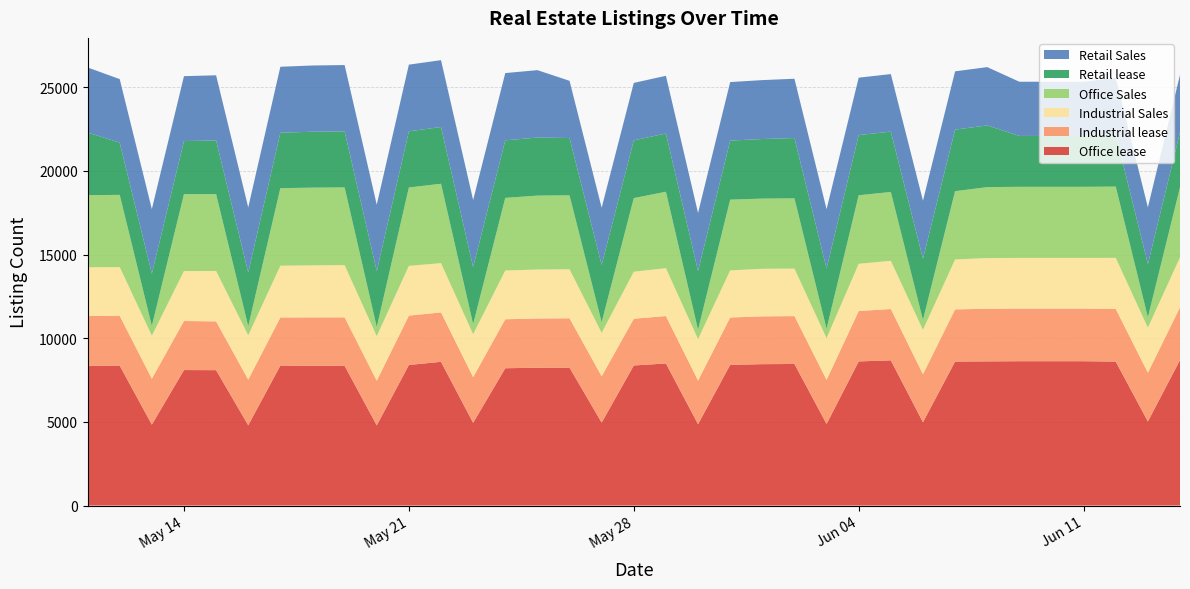

Reading left to right, transcribe all the data shown in this chart.

Office lease: 2024-05-11=8357	2024-05-12=8364	2024-05-13=4837	2024-05-14=8099	2024-05-15=8093	2024-05-16=4799	2024-05-17=8367	2024-05-18=8353	2024-05-19=8353	2024-05-20=4793	2024-05-21=8403	2024-05-22=8591	2024-05-23=4944	2024-05-24=8208	2024-05-25=8238	2024-05-26=8241	2024-05-27=4959	2024-05-28=8373	2024-05-29=8492	2024-05-30=4863	2024-05-31=8412	2024-06-01=8451	2024-06-02=8463	2024-06-03=4877	2024-06-04=8615	2024-06-05=8680	2024-06-06=4980	2024-06-07=8607	2024-06-08=8618	2024-06-09=8627	2024-06-10=8627	2024-06-11=8627	2024-06-12=8606	2024-06-13=5025	2024-06-14=8694
Industrial lease: 2024-05-11=2979	2024-05-12=2978	2024-05-13=2746	2024-05-14=2932	2024-05-15=2917	2024-05-16=2729	2024-05-17=2875	2024-05-18=2895	2024-05-19=2897	2024-05-20=2670	2024-05-21=2950	2024-05-22=2954	2024-05-23=2732	2024-05-24=2928	2024-05-25=2944	2024-05-26=2954	2024-05-27=2769	2024-05-28=2795	2024-05-29=2835	2024-05-30=2610	2024-05-31=2830	2024-06-01=2858	2024-06-02=2862	2024-06-03=2637	2024-06-04=3012	2024-06-05=3069	2024-06-06=2872	2024-06-07=3119	2024-06-08=3146	2024-06-09=3147	2024-06-10=3147	2024-06-11=3147	2024-06-12=3148	2024-06-13=2920	2024-06-14=3152
Industrial Sales: 2024-05-11=2905	2024-05-12=2913	2024-05-13=2570	2024-05-14=2987	2024-05-15=3012	2024-05-16=2648	2024-05-17=3094	2024-05-18=3109	2024-05-19=3120	2024-05-20=2661	2024-05-21=2973	2024-05-22=2945	2024-05-23=2565	2024-05-24=2915	2024-05-25=2926	2024-05-26=2928	2024-05-27=2594	2024-05-28=2810	2024-05-29=2862	2024-05-30=2475	2024-05-31=2814	2024-06-01=2843	2024-06-02=2838	2024-06-03=2490	2024-06-04=2824	2024-06-05=2880	2024-06-06=2648	2024-06-07=2983	2024-06-08=3029	2024-06-09=3029	2024-06-10=3029	2024-06-11=3029	2024-06-12=3052	2024-06-13=2686	2024-06-14=2990
Office Sales: 2024-05-11=4314	2024-05-12=4316	2024-05-13=581	2024-05-14=4595	2024-05-15=4592	2024-05-16=542	2024-05-17=4636	2024-05-18=4646	2024-05-19=4646	2024-05-20=543	2024-05-21=4687	2024-05-22=4746	2024-05-23=601	2024-05-24=4341	2024-05-25=4419	2024-05-26=4419	2024-05-27=633	2024-05-28=4399	2024-05-29=4570	2024-05-30=561	2024-05-31=4229	2024-06-01=4196	2024-06-02=4200	2024-06-03=561	2024-06-04=4097	2024-06-05=4116	2024-06-06=593	2024-06-07=4081	2024-06-08=4242	2024-06-09=4250	2024-06-10=4250	2024-06-11=4250	2024-06-12=4259	2024-06-13=621	2024-06-14=4182
Retail lease: 2024-05-11=3741	2024-05-12=3123	2024-05-13=3128	2024-05-14=3173	2024-05-15=3211	2024-05-16=3211	2024-05-17=3315	2024-05-18=3342	2024-05-19=3350	2024-05-20=3350	2024-05-21=3359	2024-05-22=3392	2024-05-23=3418	2024-05-24=3440	2024-05-25=3468	2024-05-26=3428	2024-05-27=3428	2024-05-28=3453	2024-05-29=3483	2024-05-30=3507	2024-05-31=3531	2024-06-01=3562	2024-06-02=3605	2024-06-03=3605	2024-06-04=3596	2024-06-05=3608	2024-06-06=3658	2024-06-07=3680	2024-06-08=3689	2024-06-09=3041	2024-06-10=3041	2024-06-11=3041	2024-06-12=3132	2024-06-13=3182	2024-06-14=3291
Retail Sales: 2024-05-11=3894	2024-05-12=3797	2024-05-13=3859	2024-05-14=3882	2024-05-15=3894	2024-05-16=3894	2024-05-17=3943	2024-05-18=3960	2024-05-19=3966	2024-05-20=3966	2024-05-21=3984	2024-05-22=3996	2024-05-23=4004	2024-05-24=4020	2024-05-25=4032	2024-05-26=3420	2024-05-27=3420	2024-05-28=3434	2024-05-29=3448	2024-05-30=3473	2024-05-31=3498	2024-06-01=3522	2024-06-02=3545	2024-06-03=3545	2024-06-04=3433	2024-06-05=3440	2024-06-06=3473	2024-06-07=3485	2024-06-08=3485	2024-06-09=3240	2024-06-10=3240	2024-06-11=3240	2024-06-12=3368	2024-06-13=3393	2024-06-14=3437